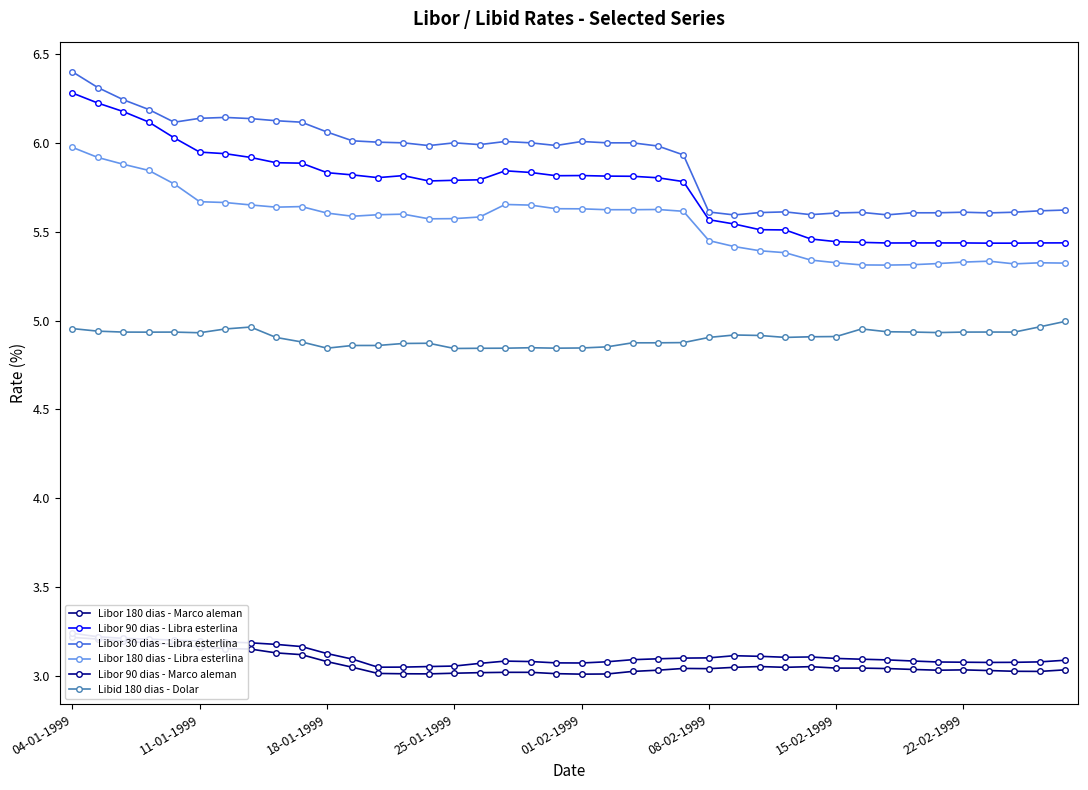

Which series has the largest total across all categories?

Libor 30 dias - Libra esterlina